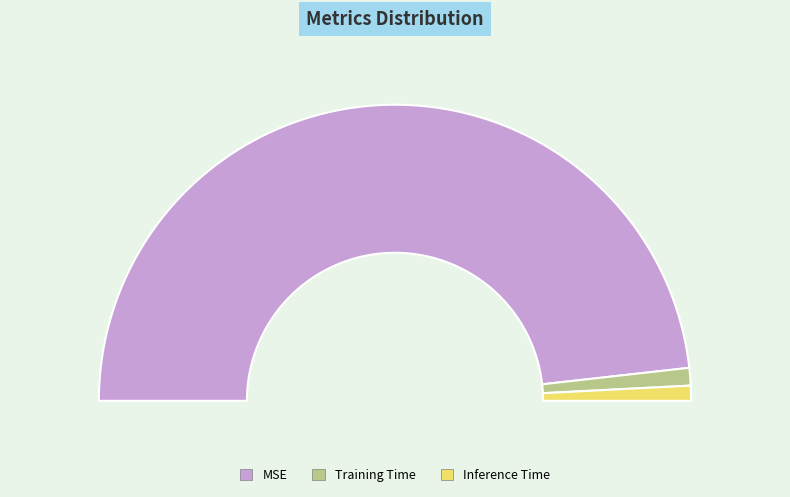

Which slice is the smallest?

Inference Time